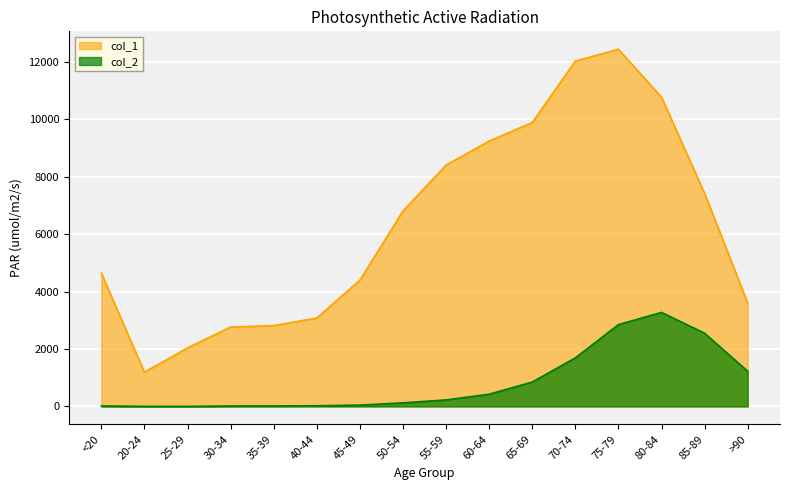

Does the chart display data point markers on the line(s)?

No